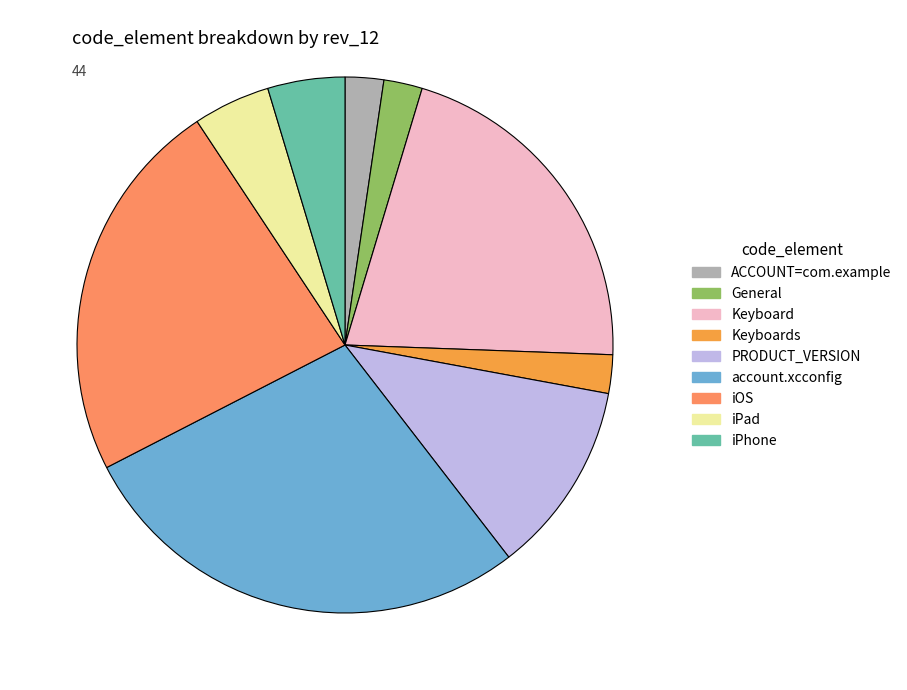

How many segments does this pie chart have?

9